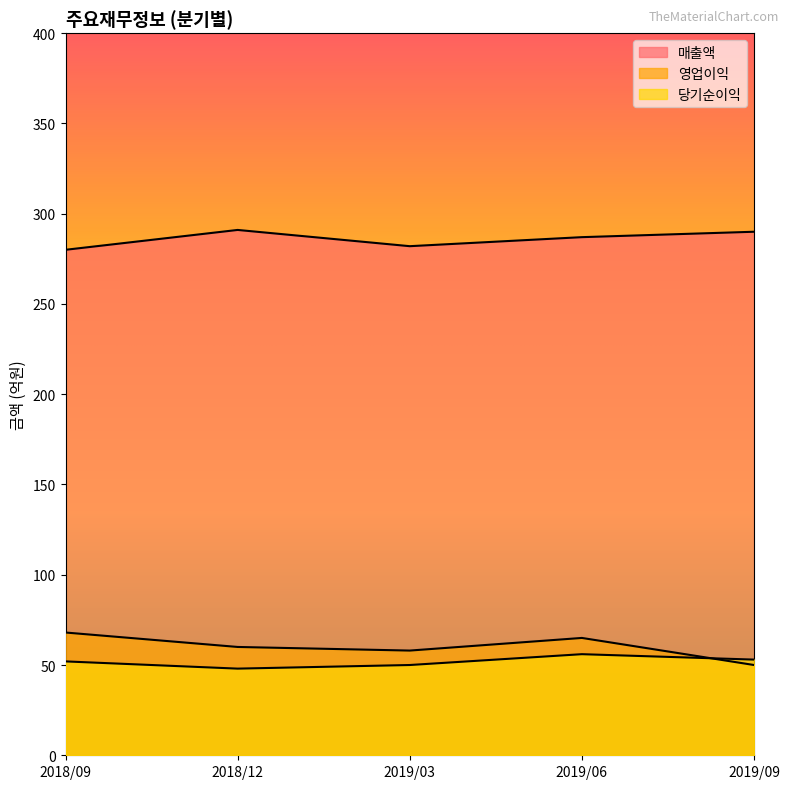

At which category is the sum across all series the highest?

2019/06